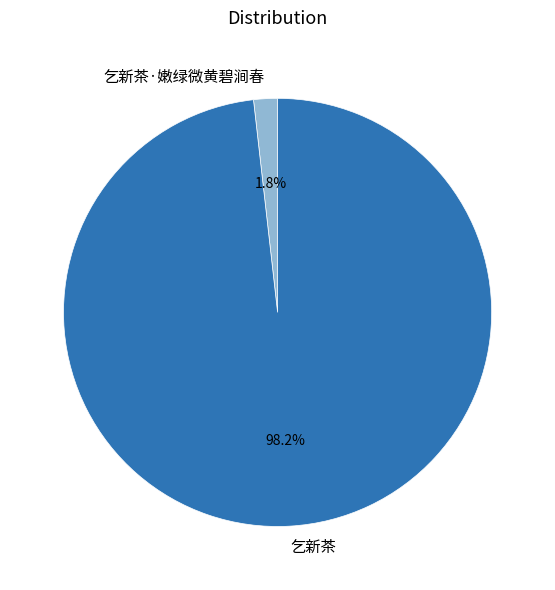

Which has a higher value, 乞新茶 or 乞新茶·嫩绿微黄碧涧春?

乞新茶